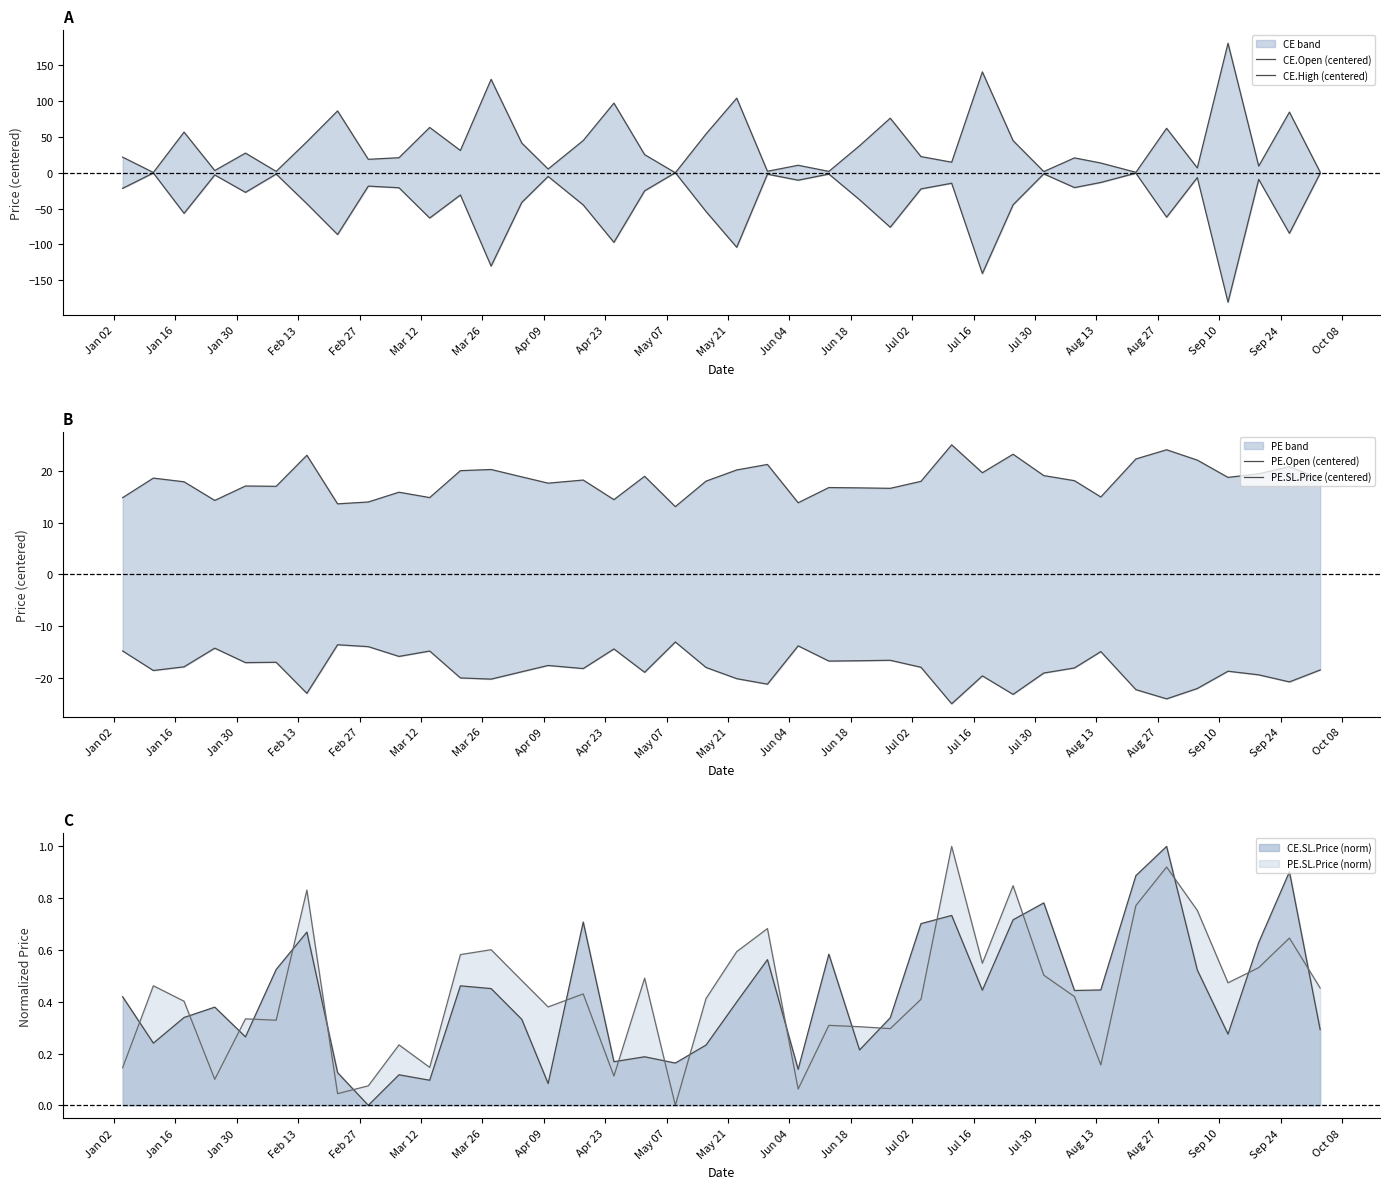

What is the maximum value for PE.SL.Price (norm)?

1.0